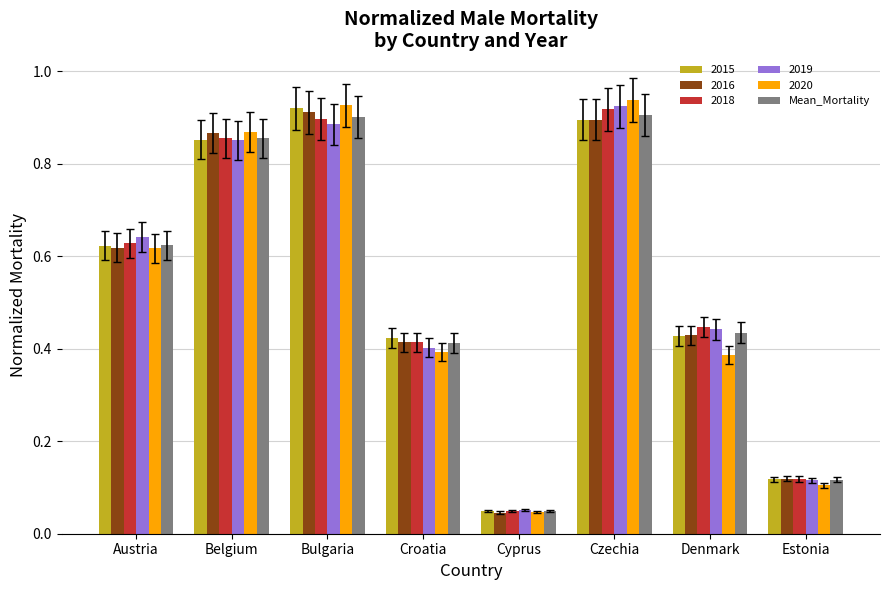

True or false: 2016 has a value of 1.5 at Belgium.

False